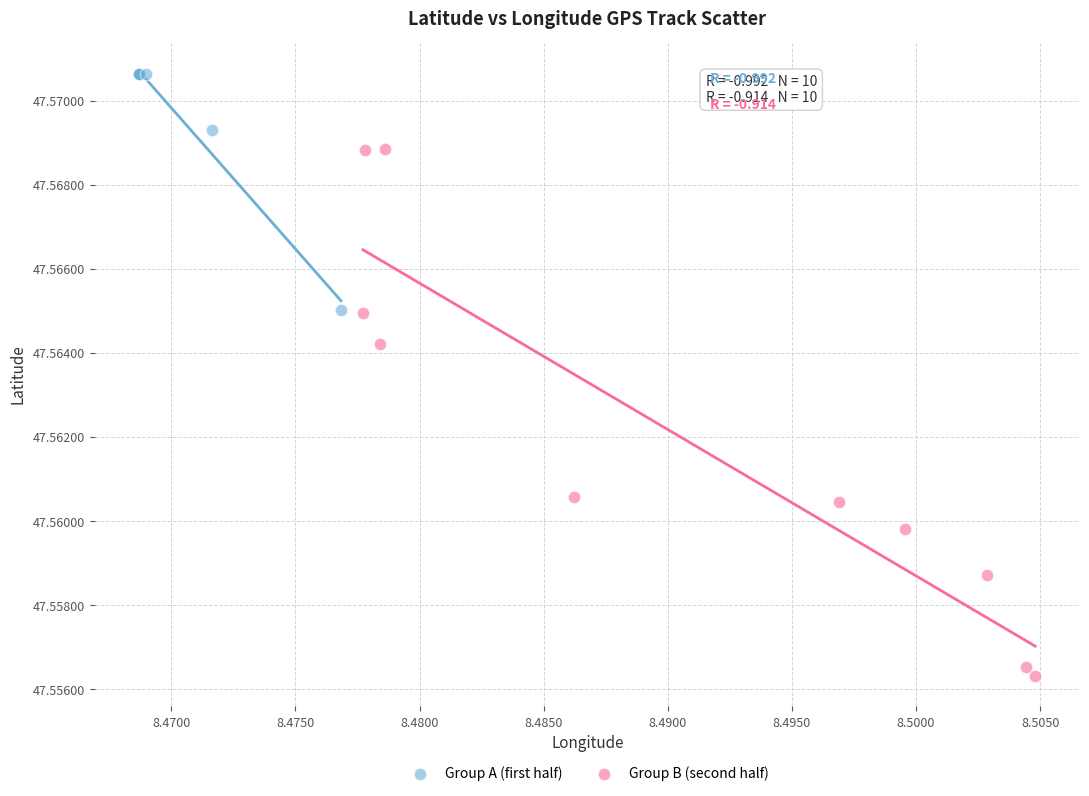

What are all the series names shown in the legend?

Group A (first half), Group B (second half)